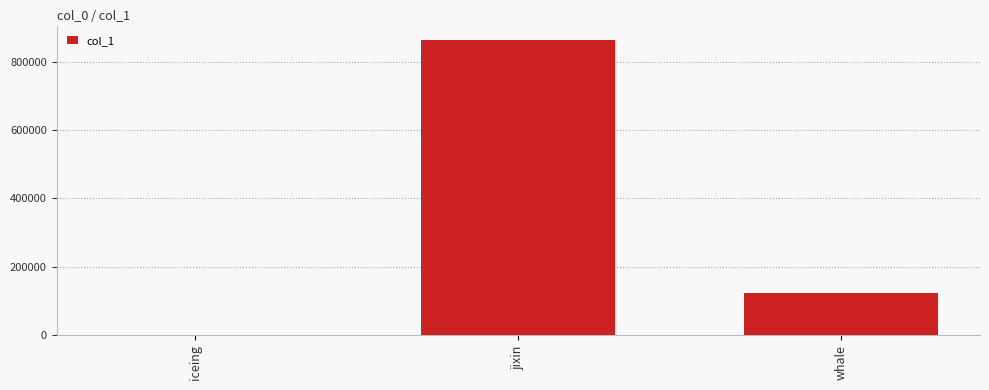

Reading left to right, extract all data points from this chart.

912	861955	123315